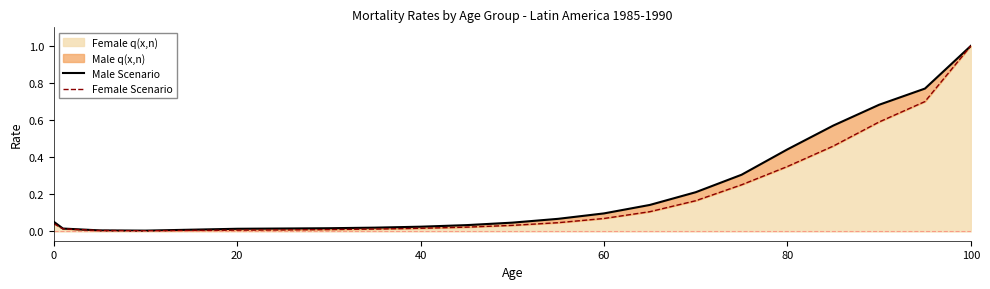

What is the highest value of the Female q(x,n) series?

1.0